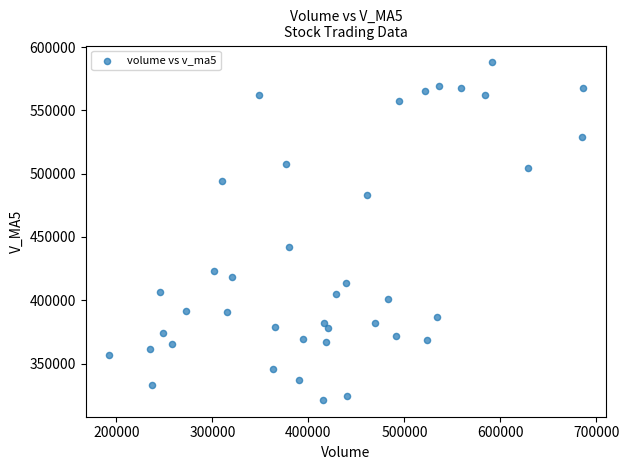

What Y value in the scatter plot is closest to 454589?

442377.4